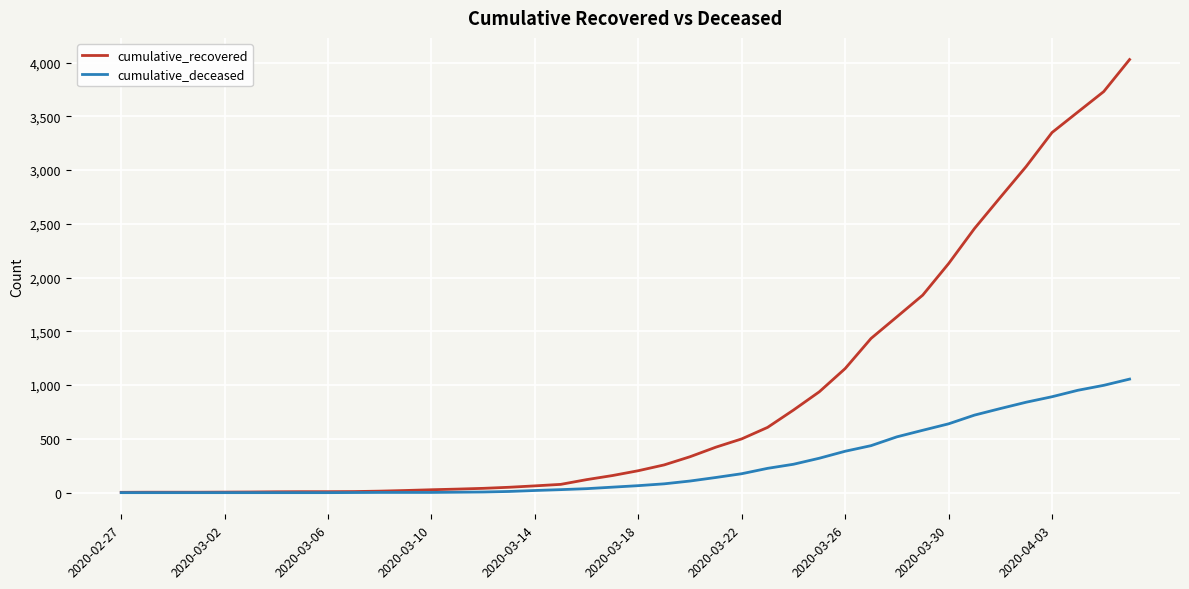

Is this an area chart (filled region under the line)?

No